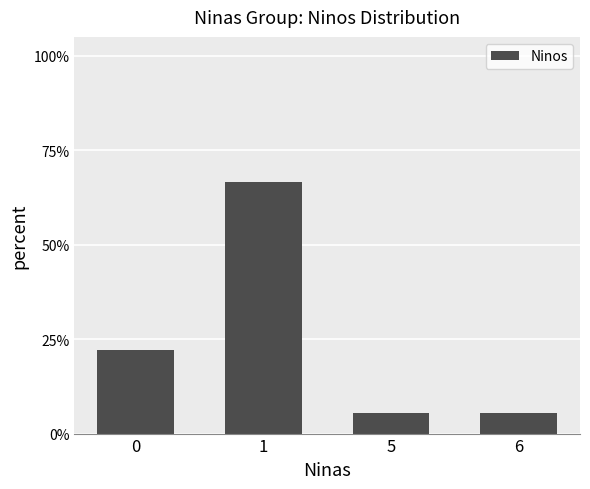

Which label corresponds to the smallest value in the chart?

5